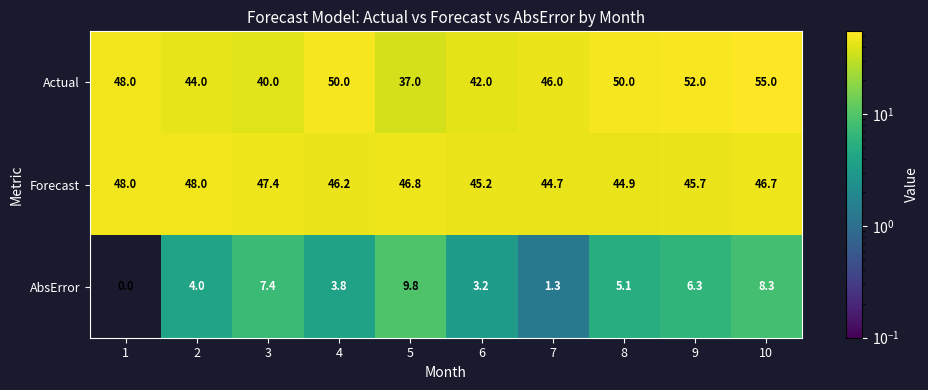

Which series has the largest total across all categories?

Actual